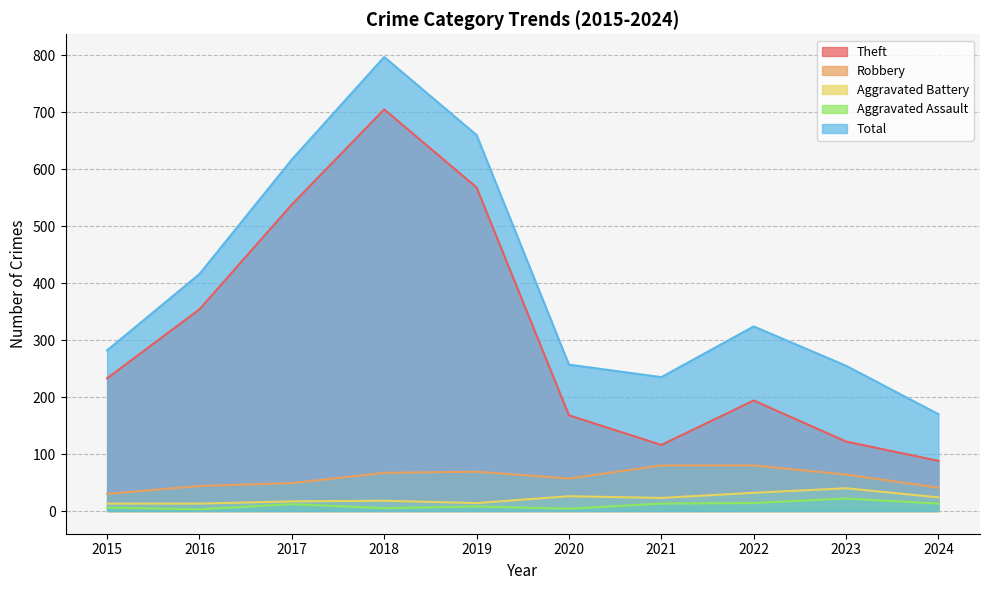

In Total, how many points are higher than both neighbors (excluding endpoints)?

2